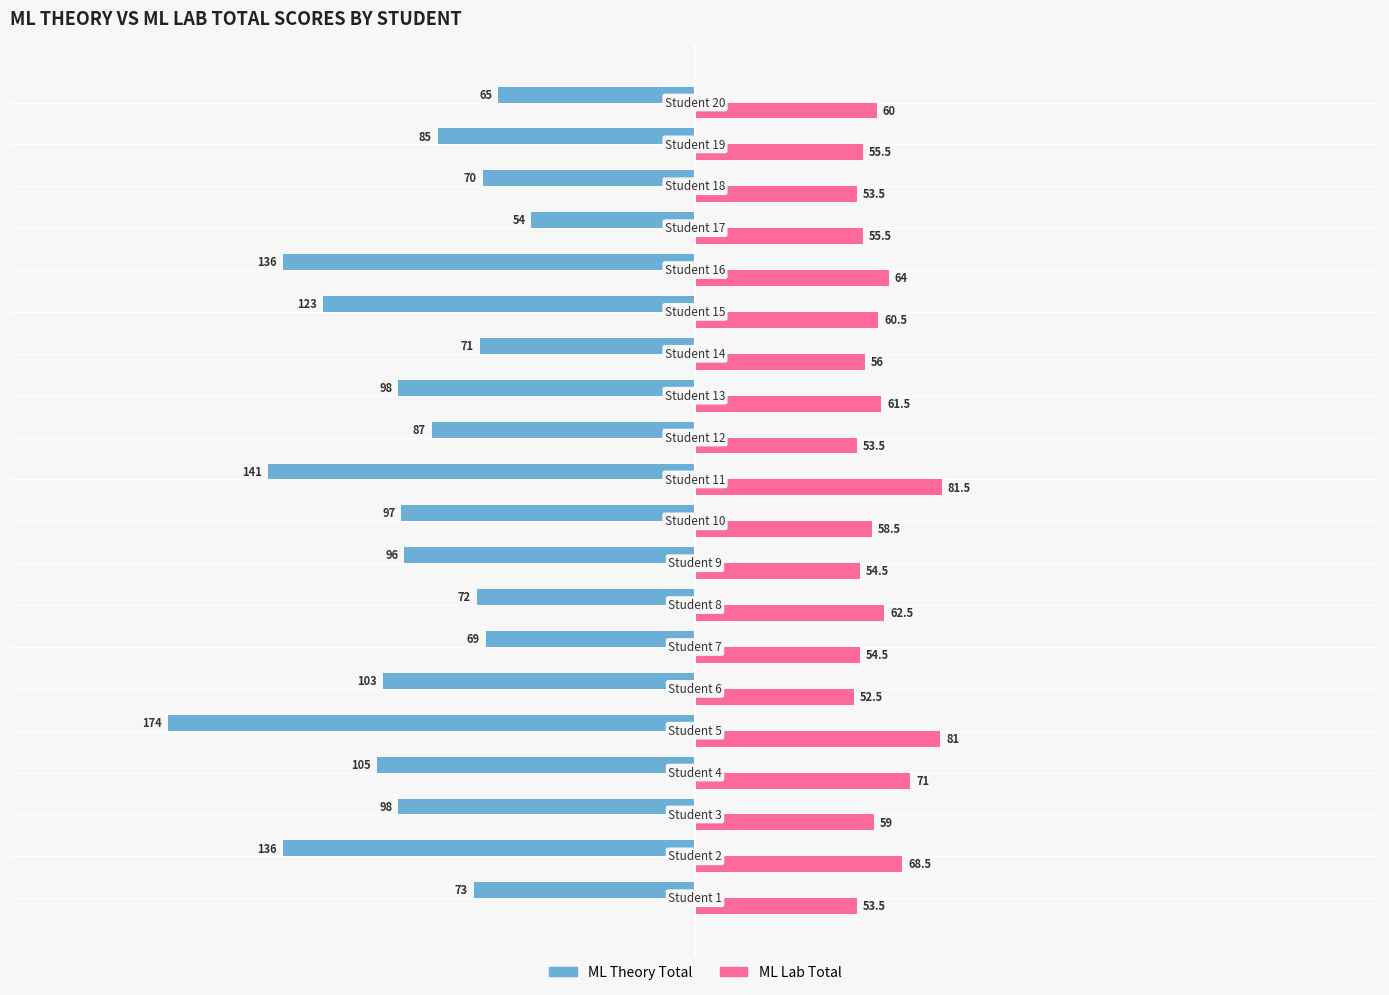

Rank the series by their average value, from highest to lowest.

ML Lab Total, ML Theory Total